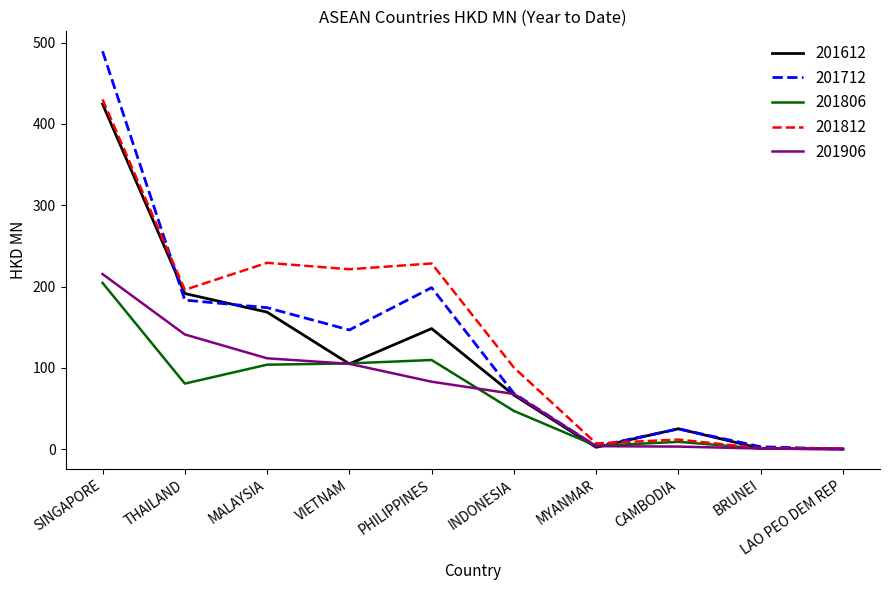

Between SINGAPORE and VIETNAM, which series saw the biggest shift?

201712